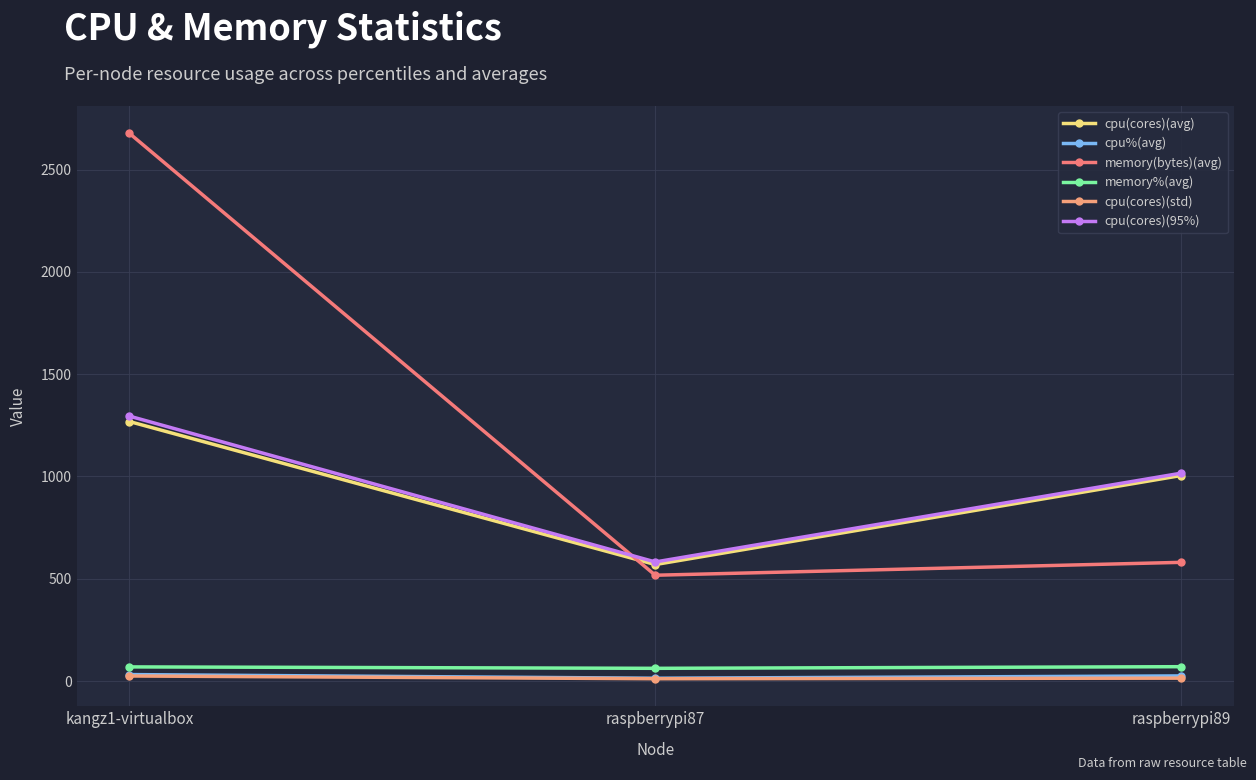

How many values in the cpu%(avg) series exceed 24?

2